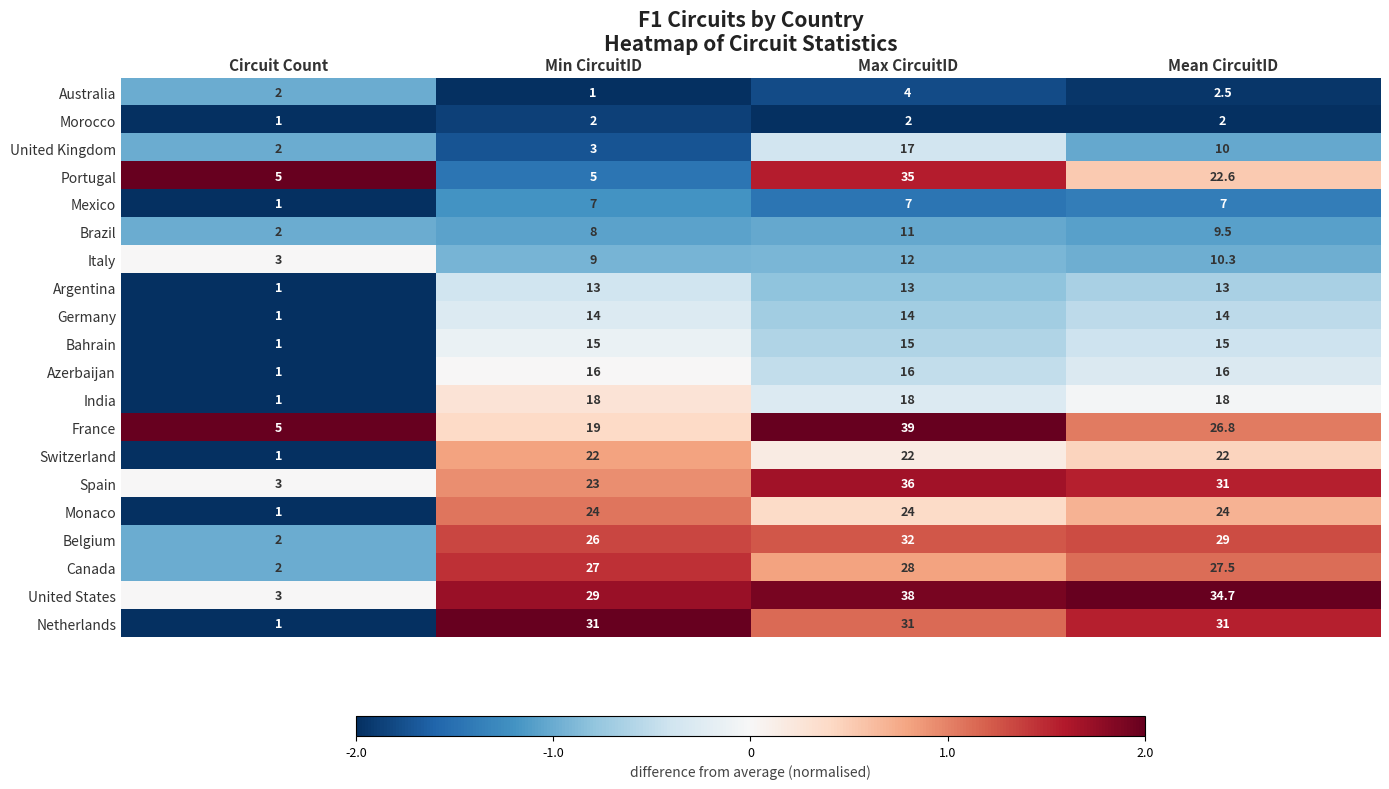

What is the greatest value displayed?

39.0